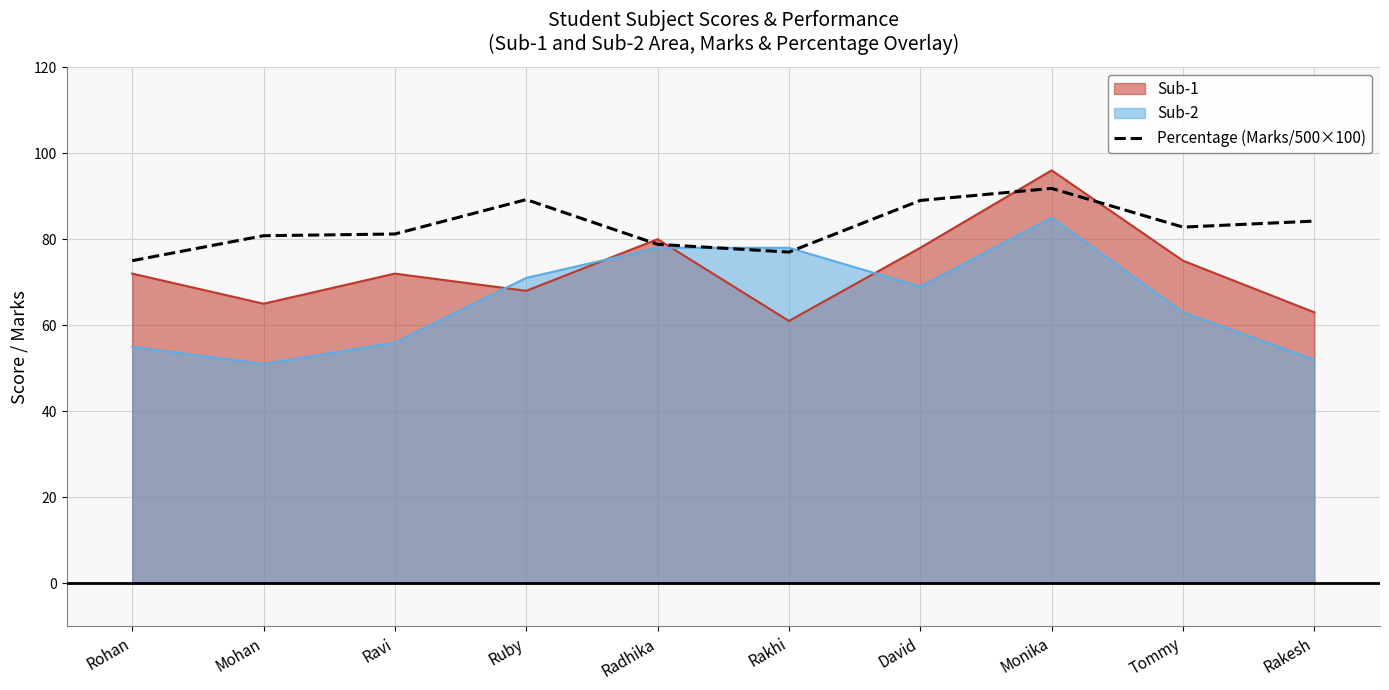

What is the highest value of the Percentage (Marks/500×100) series?

91.8